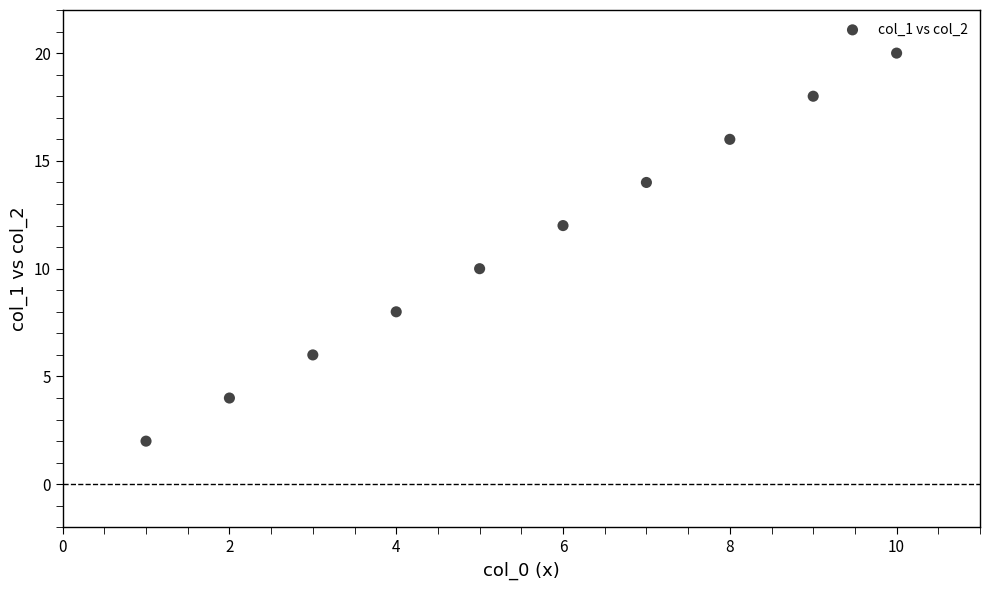

What is the range of X values (max minus min)?

9